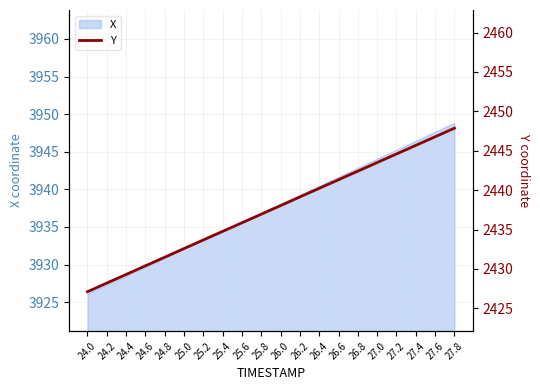

List the labels in order of value, largest first.

27.8, 27.6, 27.4, 27.2, 27.0, 26.8, 26.6, 26.4, 26.2, 26.0, 25.8, 25.6, 25.4, 25.2, 25.0, 24.8, 24.6, 24.4, 24.2, 24.0